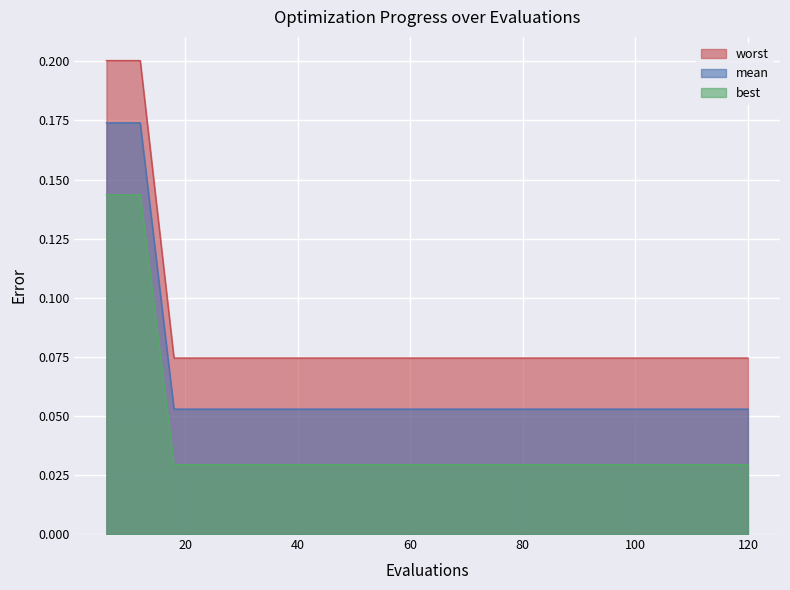

True or false: mean and best intersect in this chart.

False